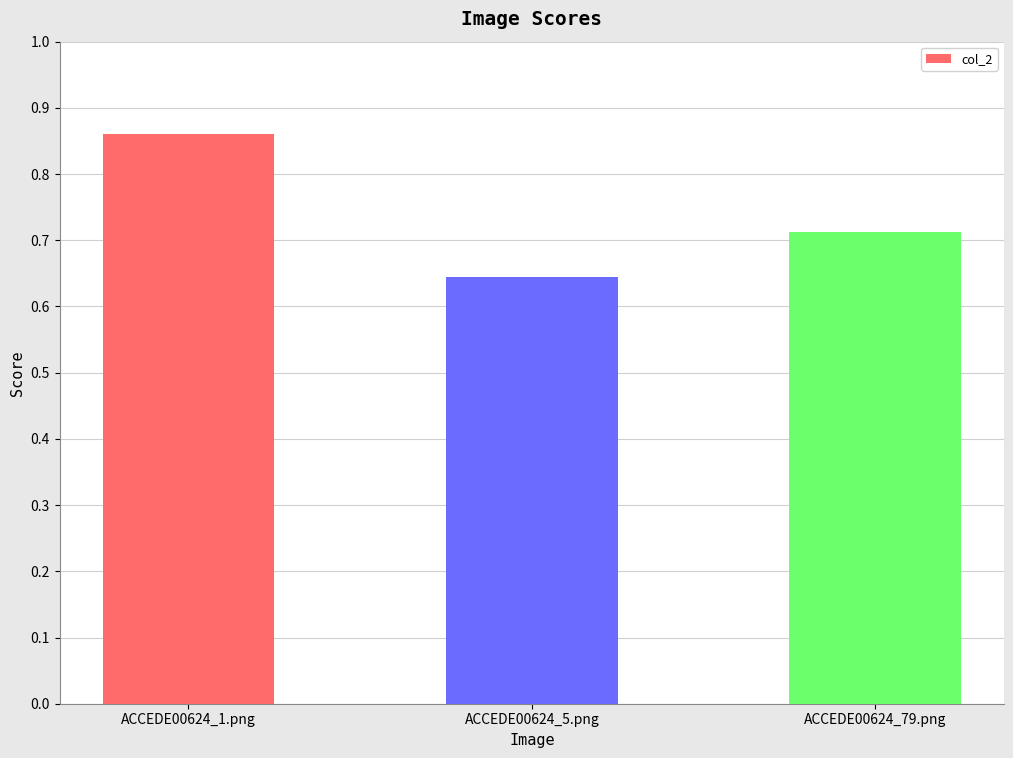

At which category does the chart reach its minimum across all series?

ACCEDE00624_5.png